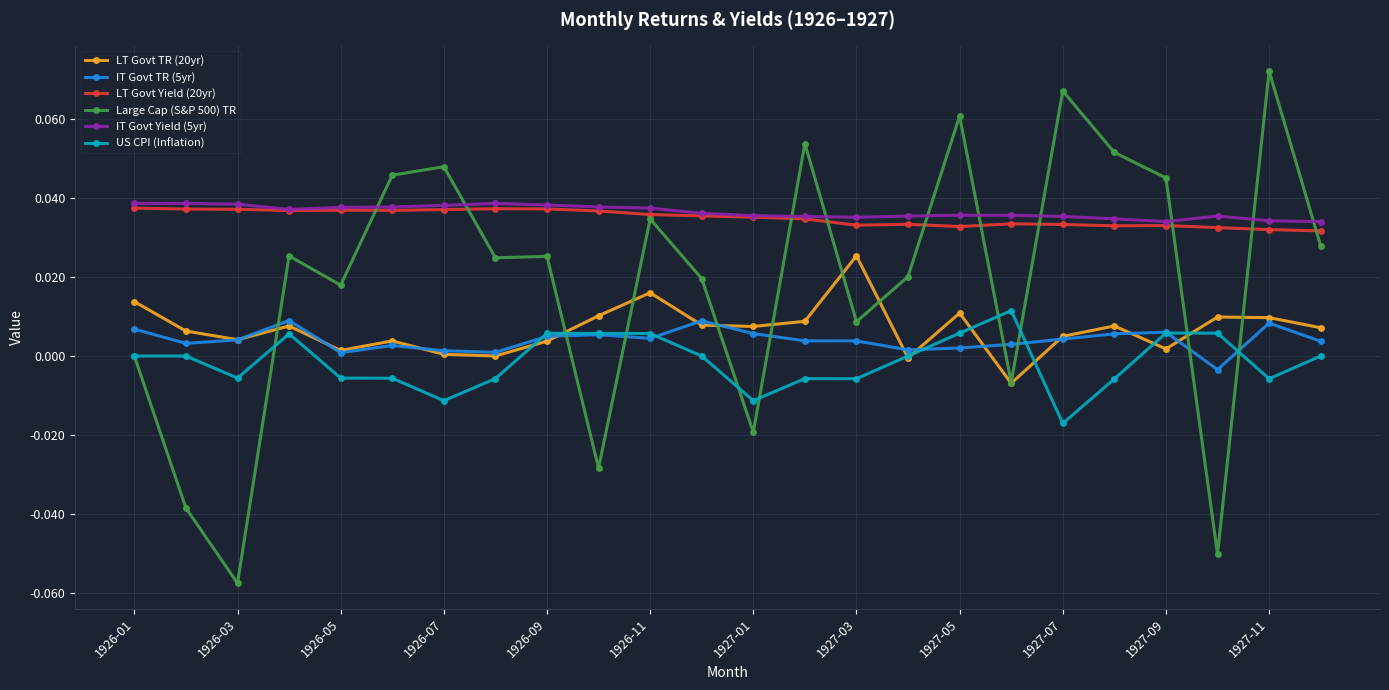

True or false: LT Govt Yield (20yr) has more than 0 interior local peaks.

True